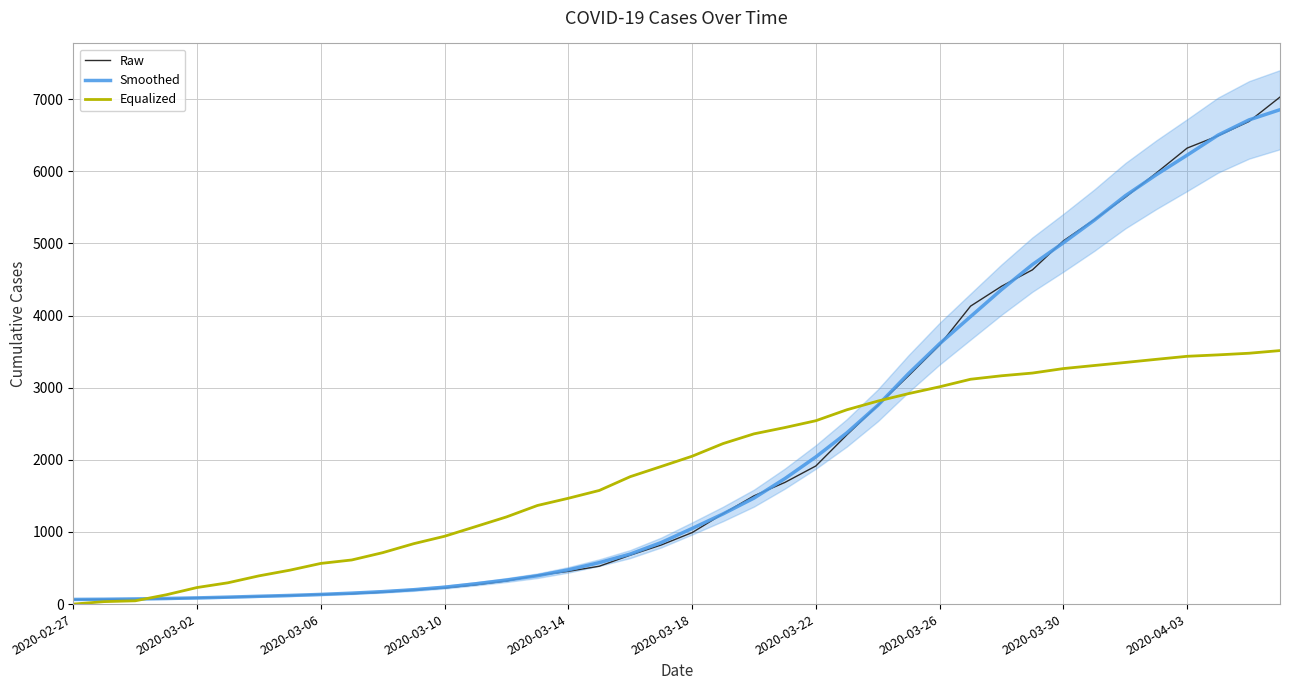

What is the maximum value for Raw?

7029.0